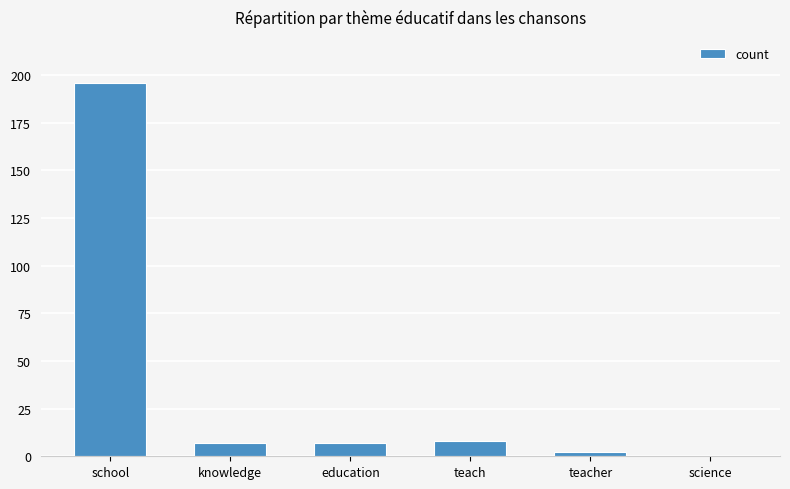

Does the chart contain stacked bars?

No